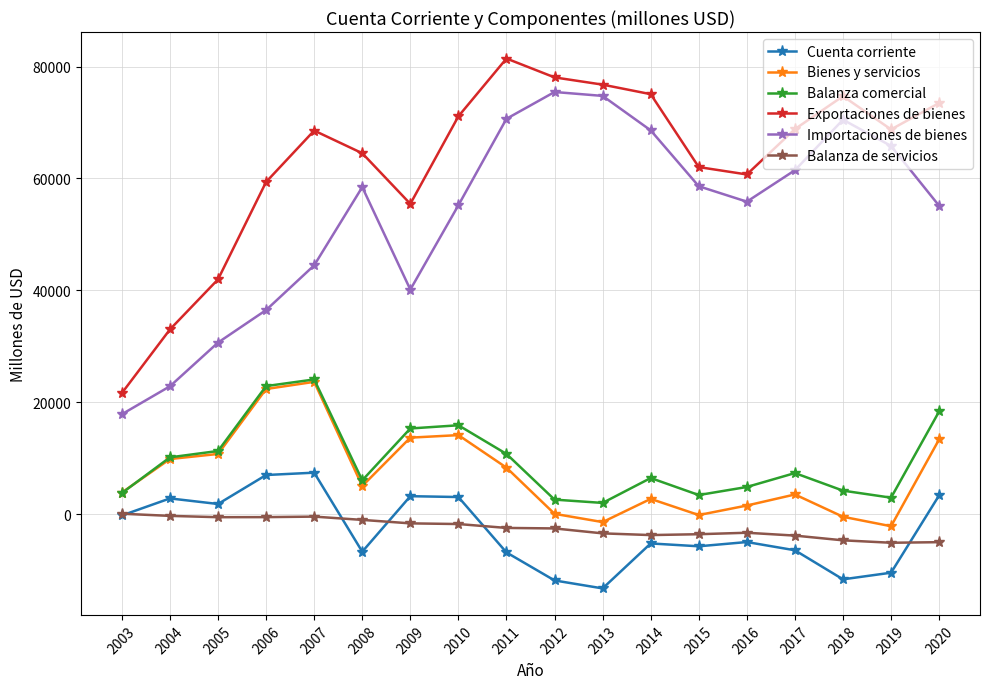

True or false: Cuenta corriente and Balanza de servicios cross at least once.

True